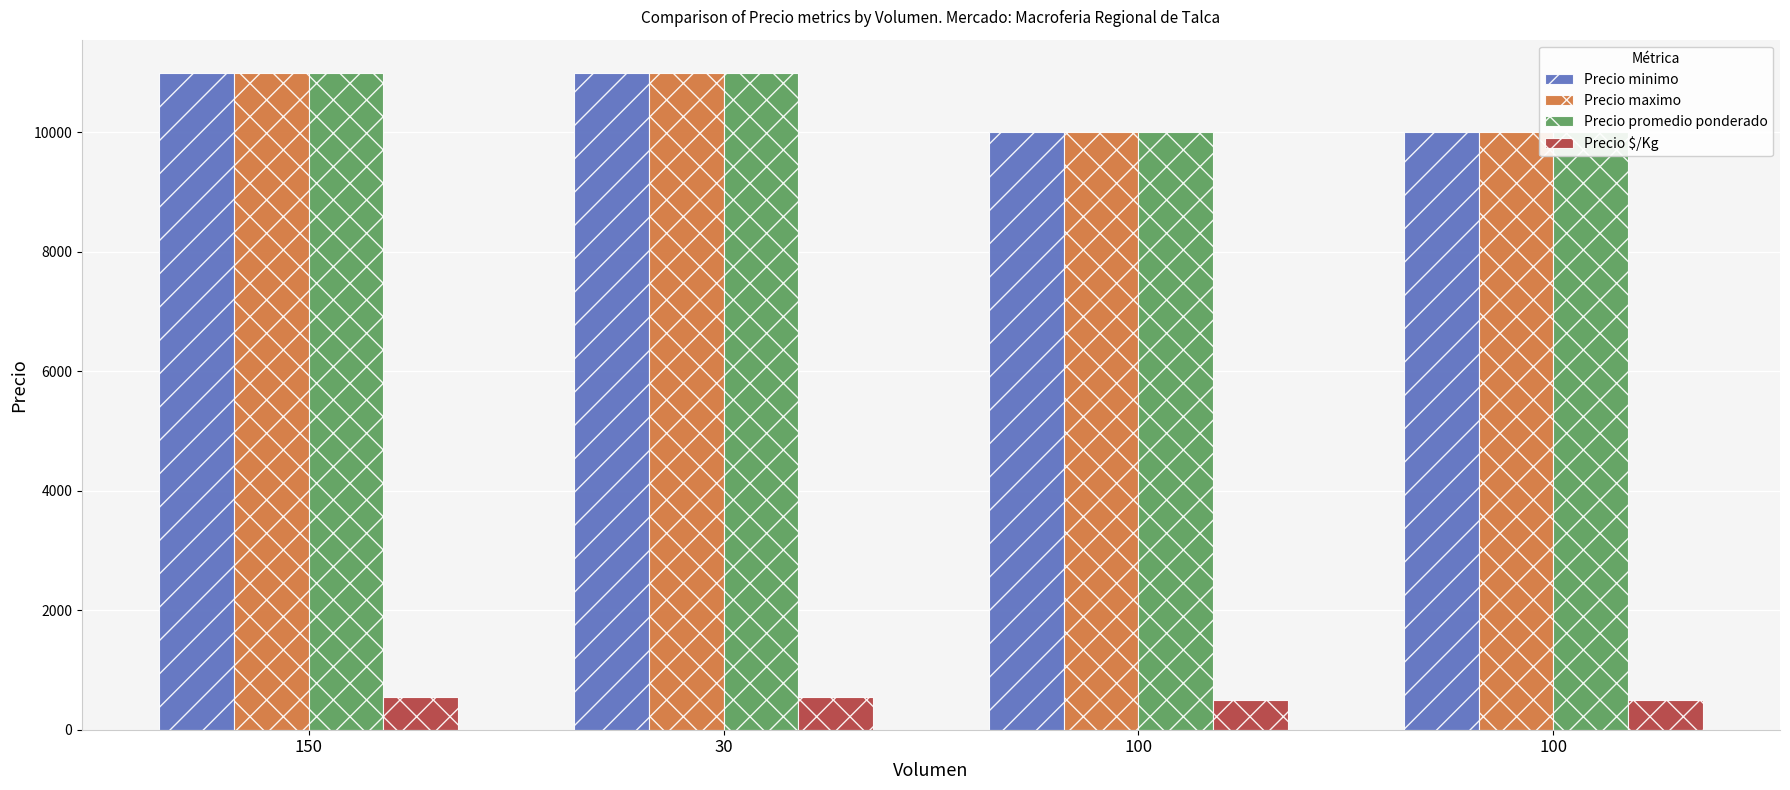

What is the sum of all Precio promedio ponderado values?

42000